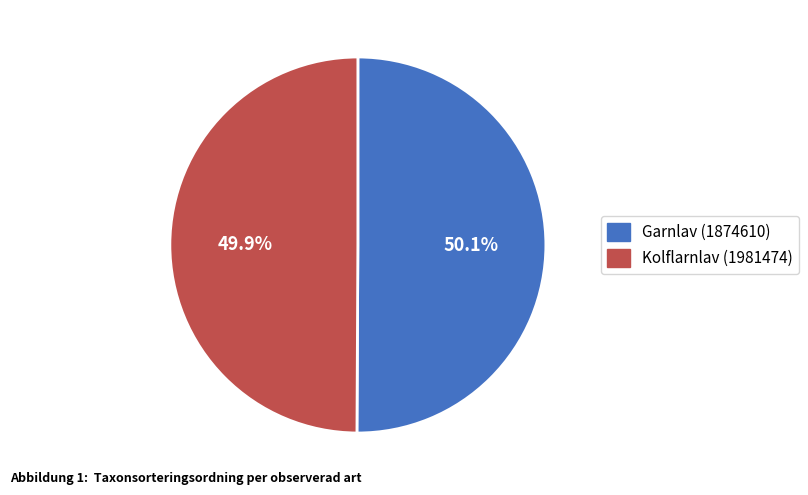

To the nearest percent, what portion does Garnlav (1874610) represent?

50%